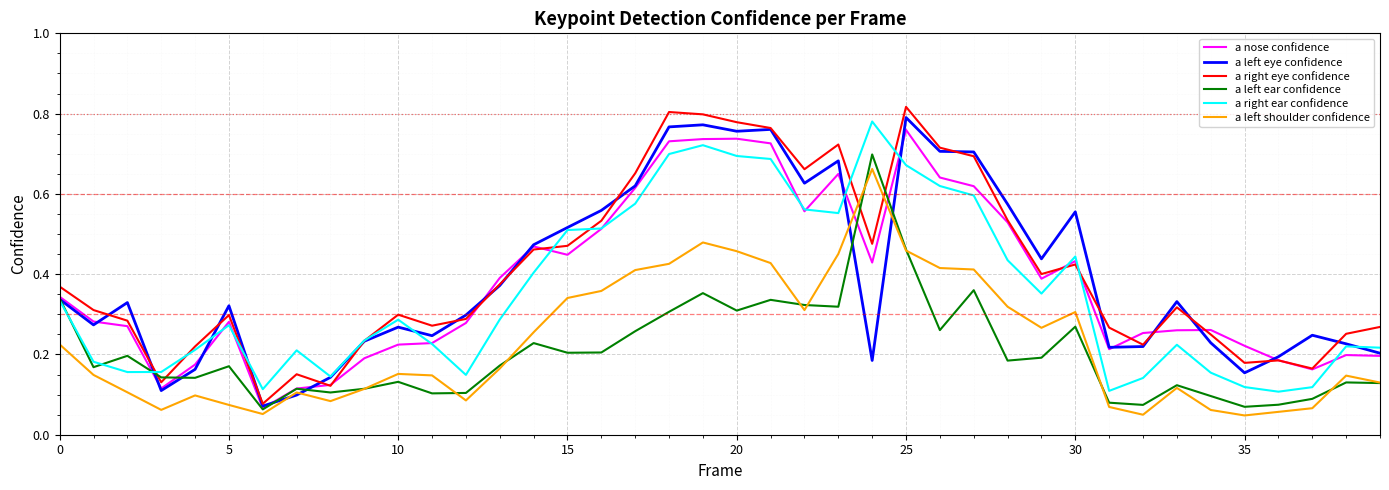

How many interior local valleys does the a left ear confidence series have?

12